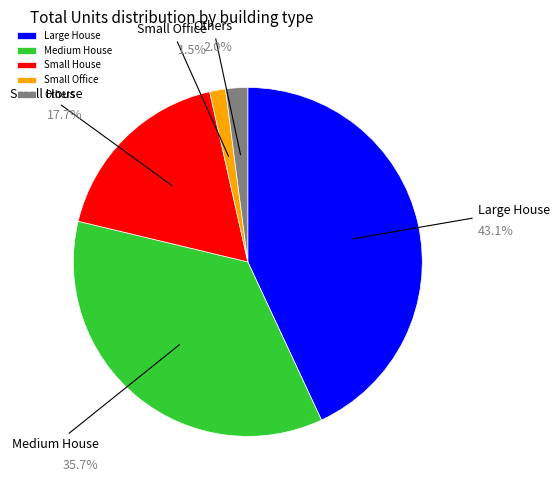

Which category has the smallest portion of the pie?

Small Office